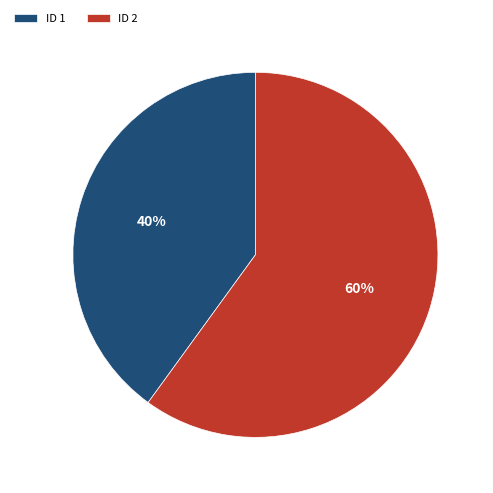

Which category has the biggest portion of the pie?

ID 2